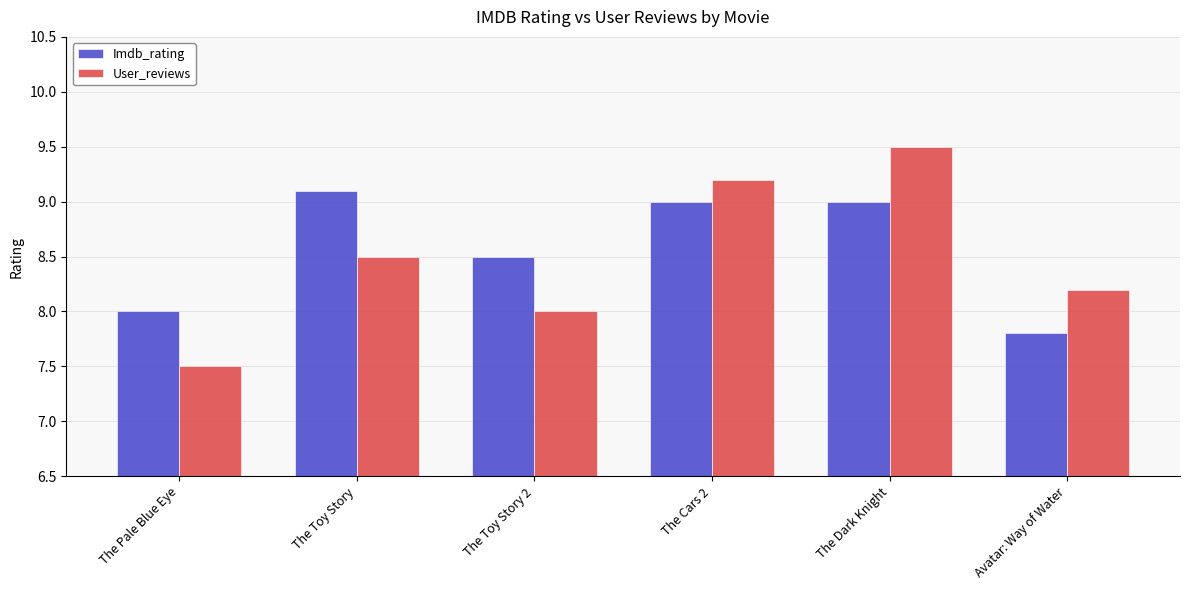

Reading right to left, extract all data points from this chart.

Imdb_rating: 7.8	9.0	9.0	8.5	9.1	8.0
User_reviews: 8.2	9.5	9.2	8.0	8.5	7.5